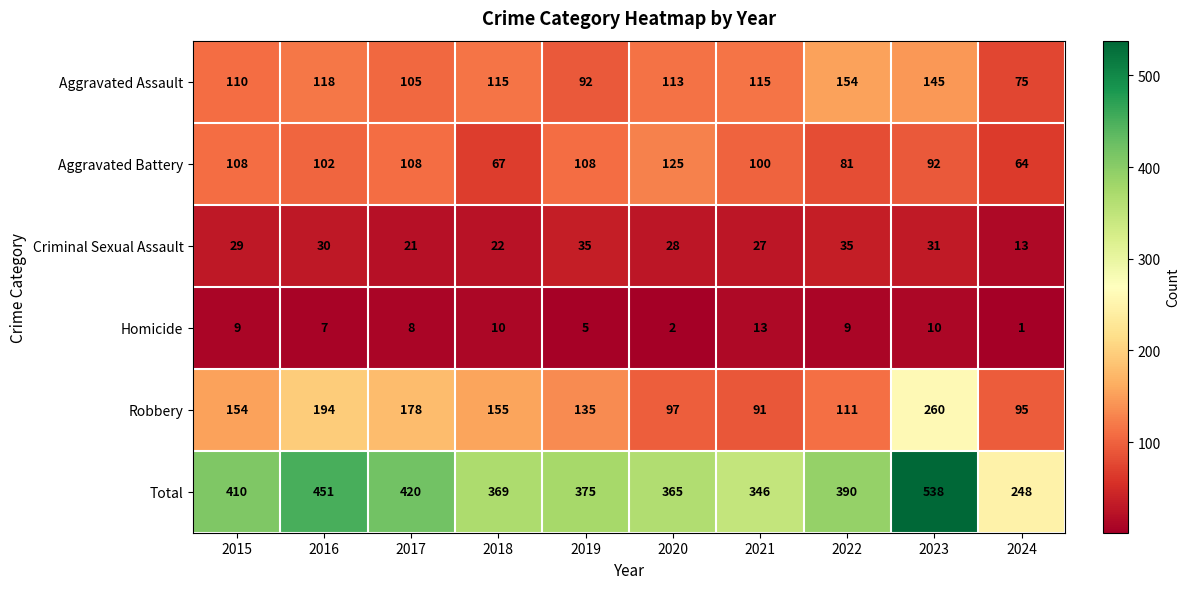

At which label does Total first exceed 390?

2015